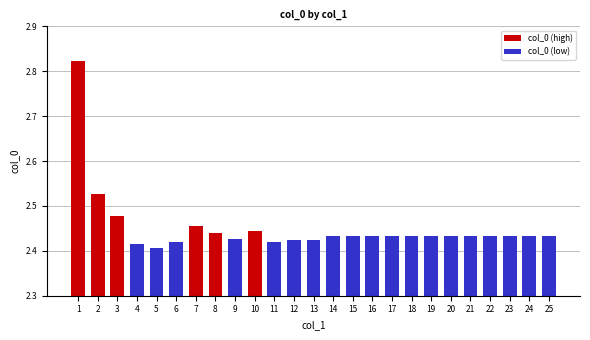

What is the difference between the maximum and second lowest values?

0.4